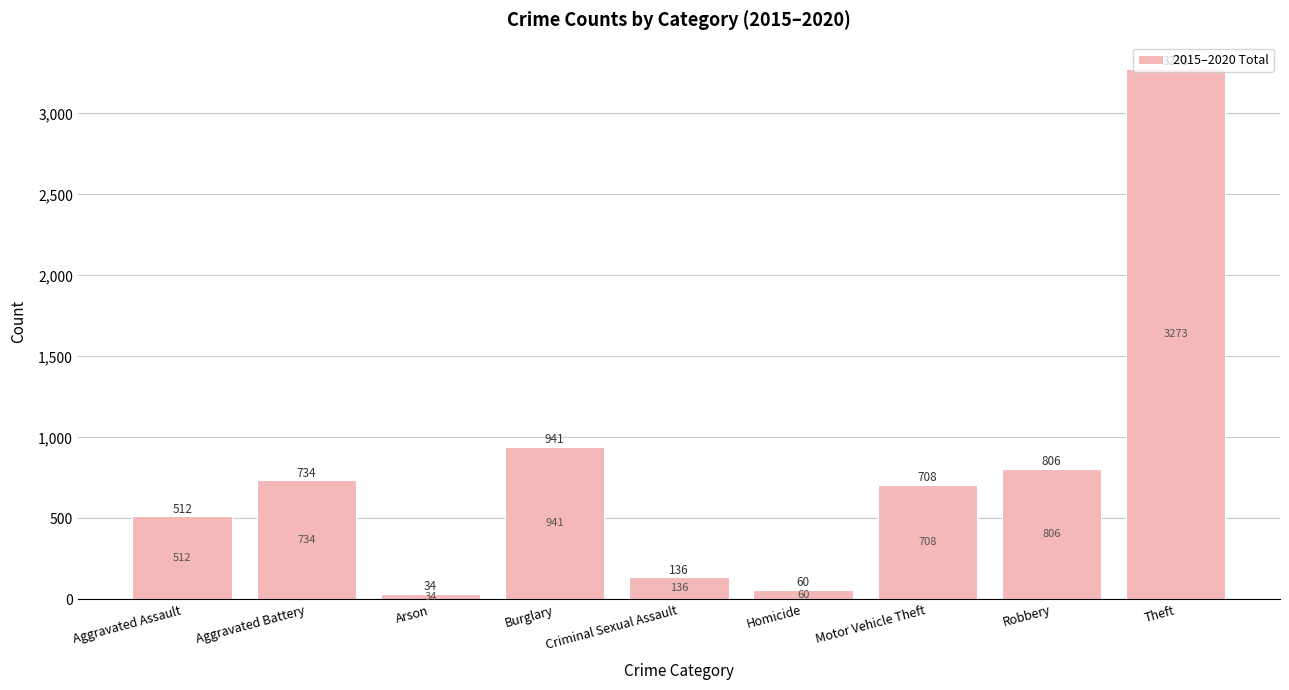

Rank the categories by value from lowest to highest.

Arson, Homicide, Criminal Sexual Assault, Aggravated Assault, Motor Vehicle Theft, Aggravated Battery, Robbery, Burglary, Theft